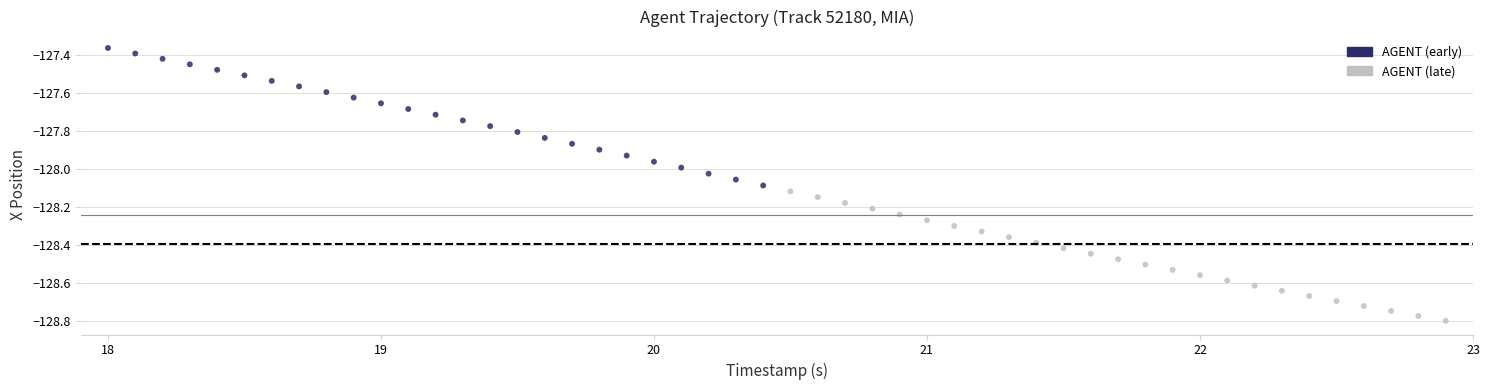

Which series reaches the maximum Y coordinate?

AGENT (early)